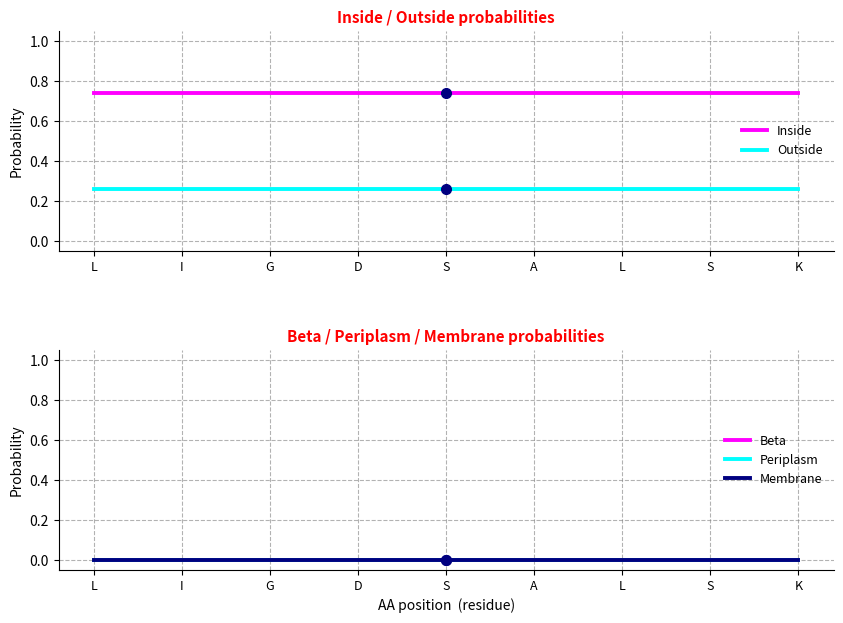

Which series changed the most between S and S?

Inside